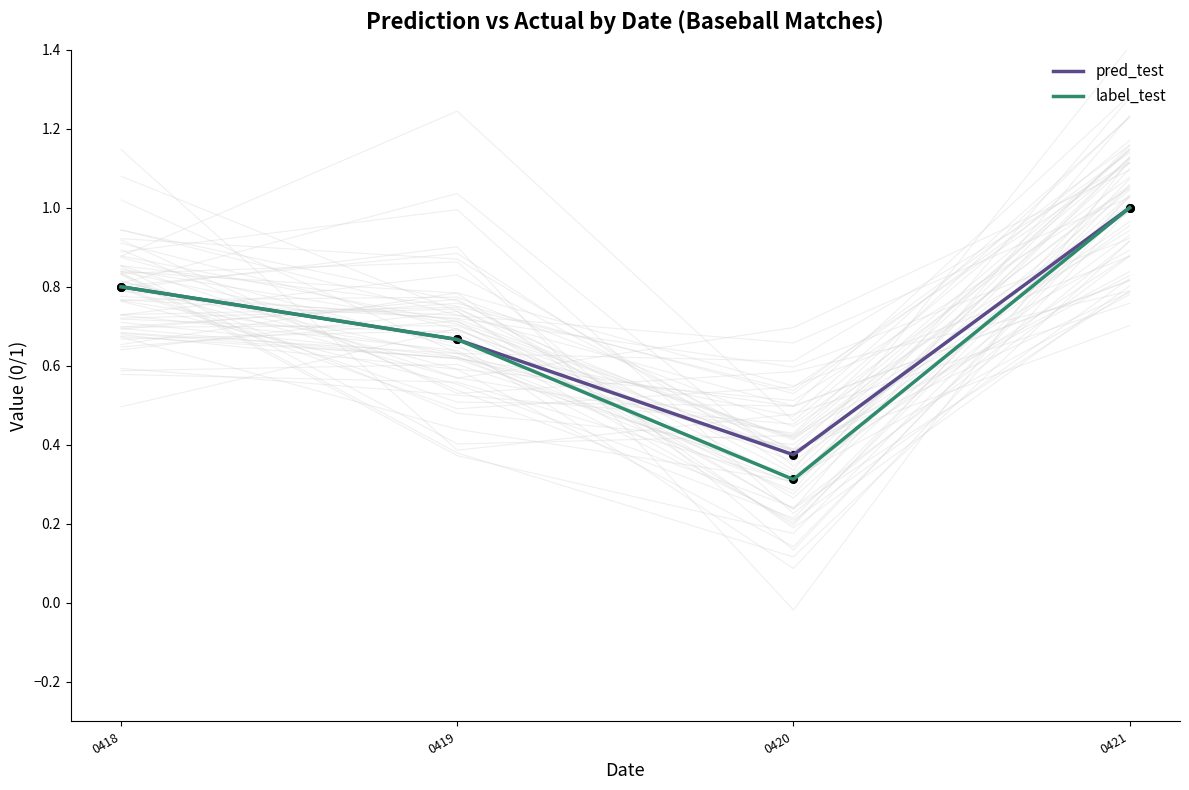

Is the value of label_test at 0420 greater than the value of pred_test at 0420?

No